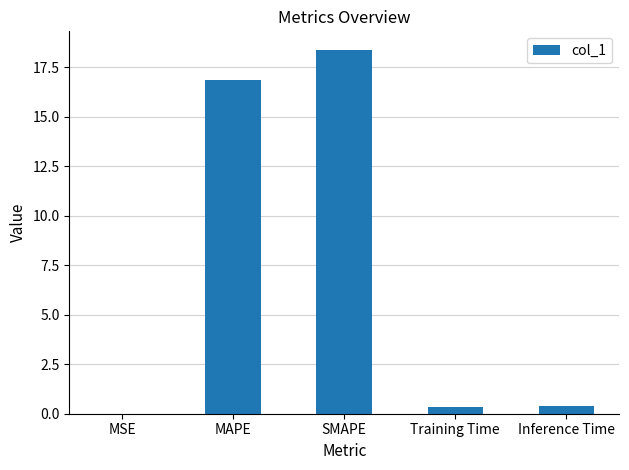

What is the ratio of the value at MAPE to the value at SMAPE?

0.9